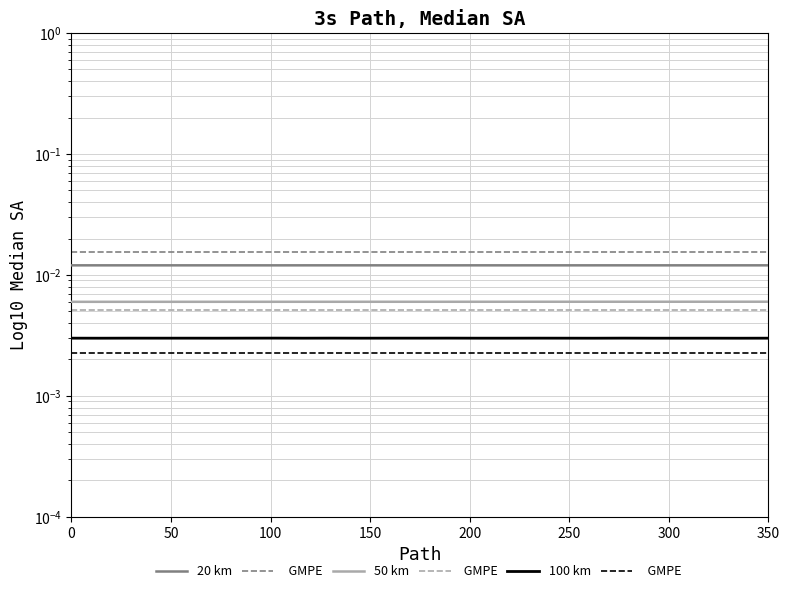

How many 20 km values are between 0 and 1?

25